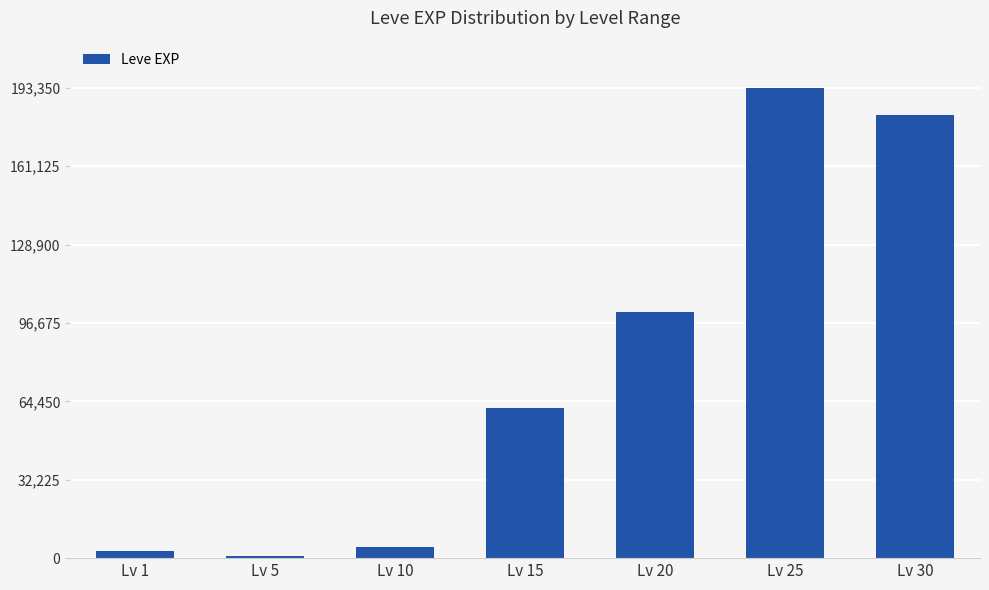

Rank the categories by value from highest to lowest.

Lv 25, Lv 30, Lv 20, Lv 15, Lv 10, Lv 1, Lv 5